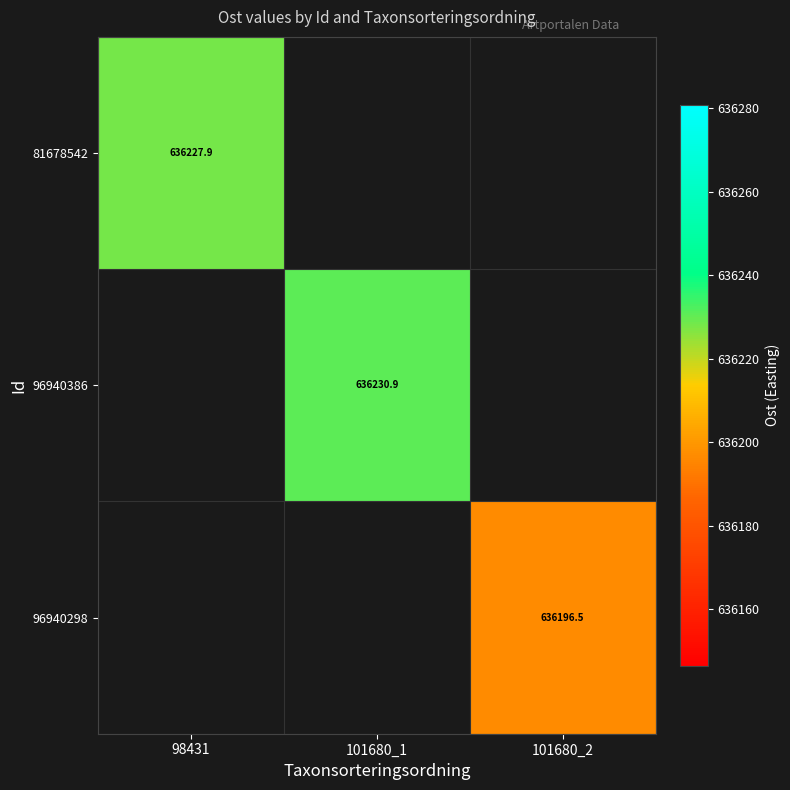

How many data points does each series have?

3